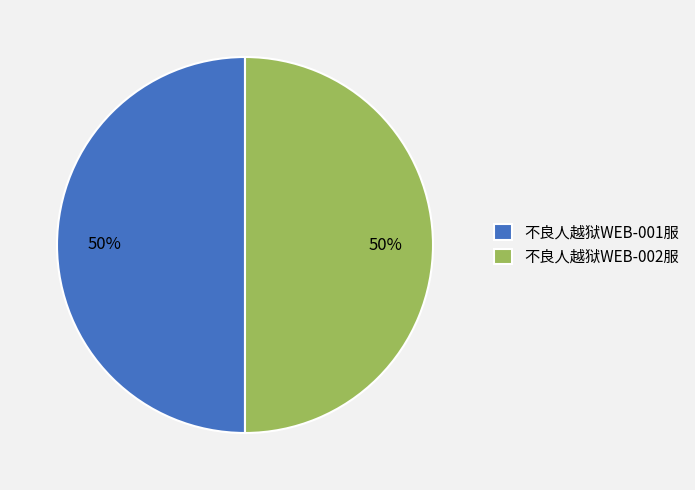

Do 不良人越狱WEB-002服 and 不良人越狱WEB-001服 together represent more than half of the pie?

Yes